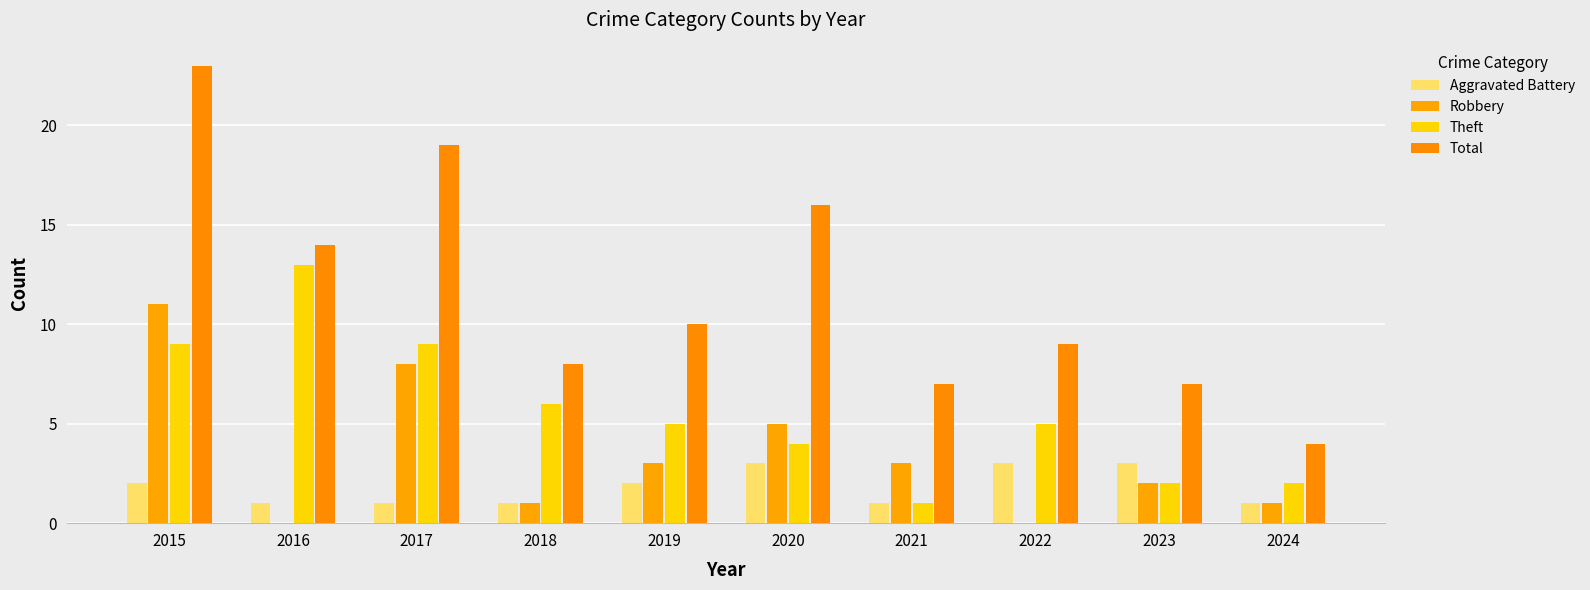

Are the bars grouped side by side (vs. stacked)?

Yes